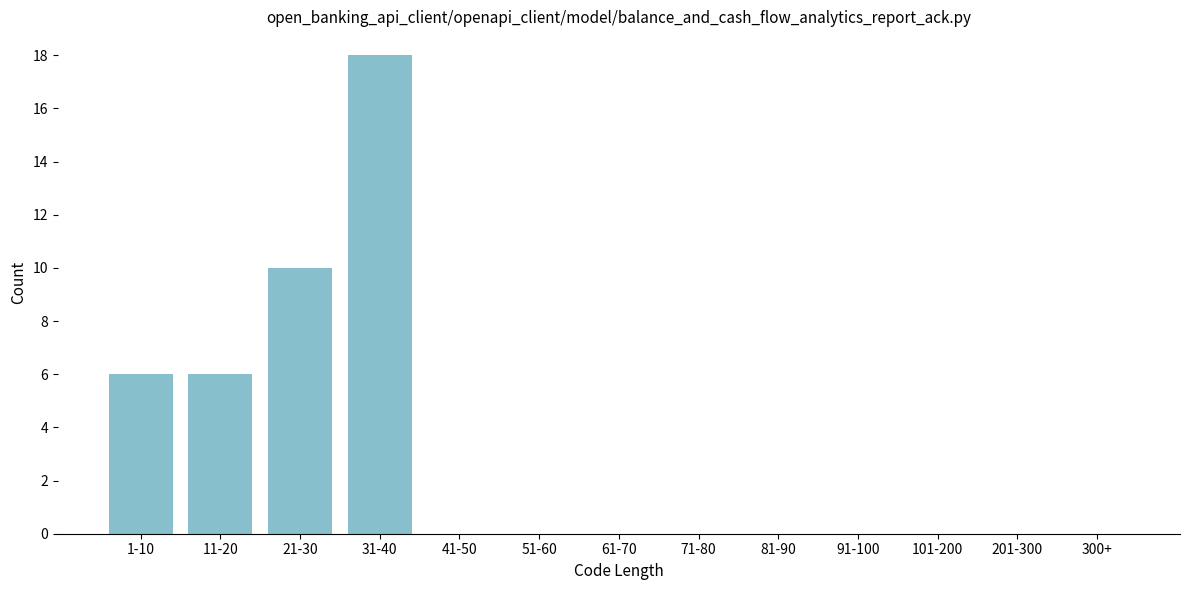

Reading left to right, what are all the values shown in this chart?

1-10=6	11-20=6	21-30=10	31-40=18	41-50=0	51-60=0	61-70=0	71-80=0	81-90=0	91-100=0	101-200=0	201-300=0	300+=0